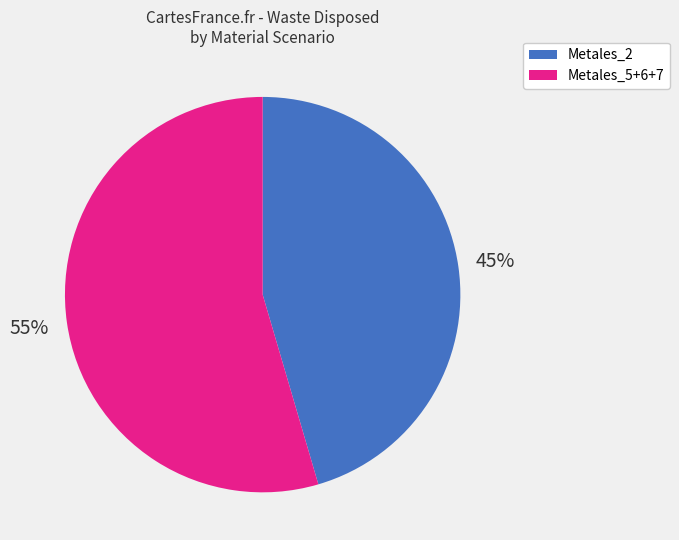

To the nearest percent, what is the average slice percentage?

50%